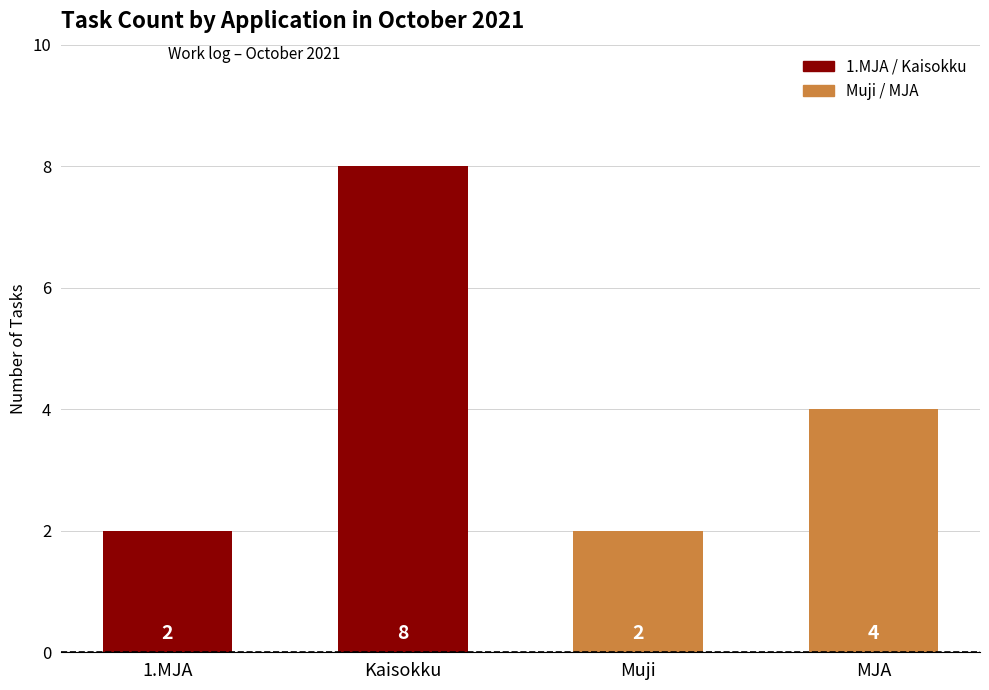

What position from the left is Muji?

3